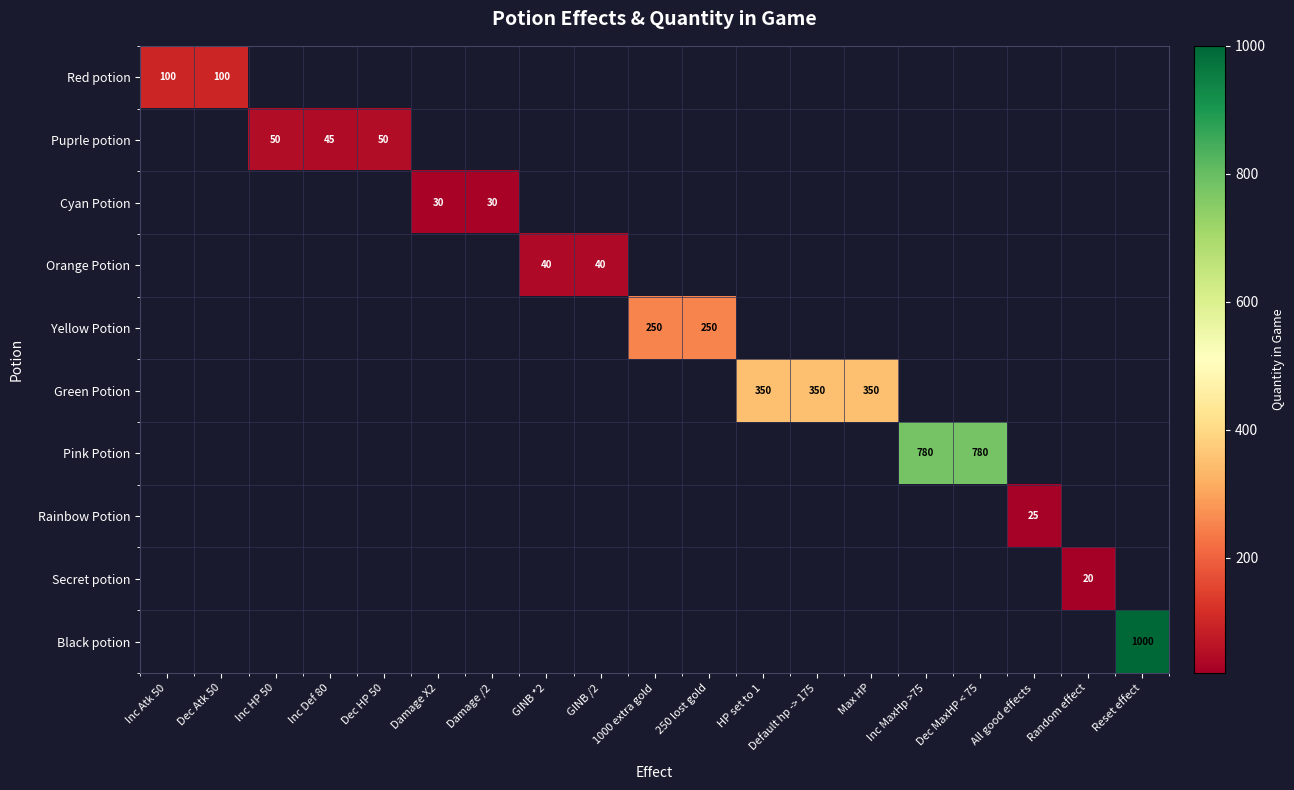

Is it true that Pink Potion equals 780 at Dec MaxHP < 75?

True